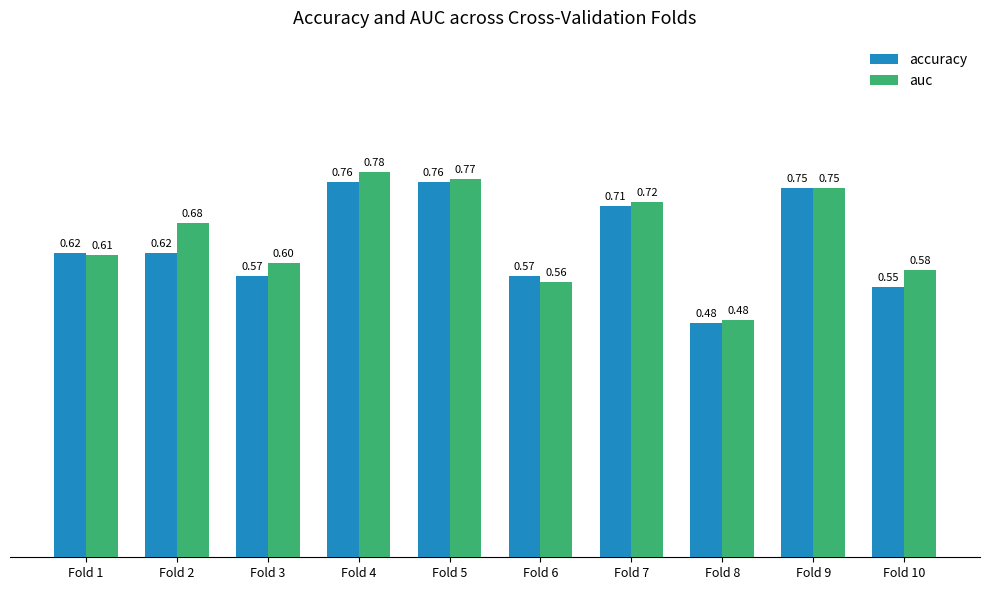

List the series in order of their overall mean, highest first.

auc, accuracy